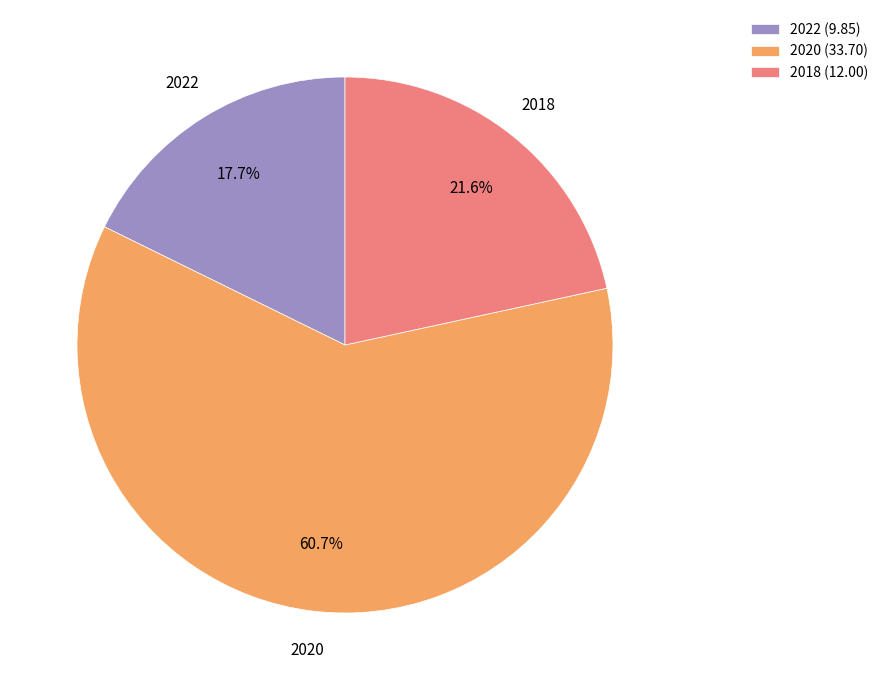

Which slice represents more than half of the pie?

2020